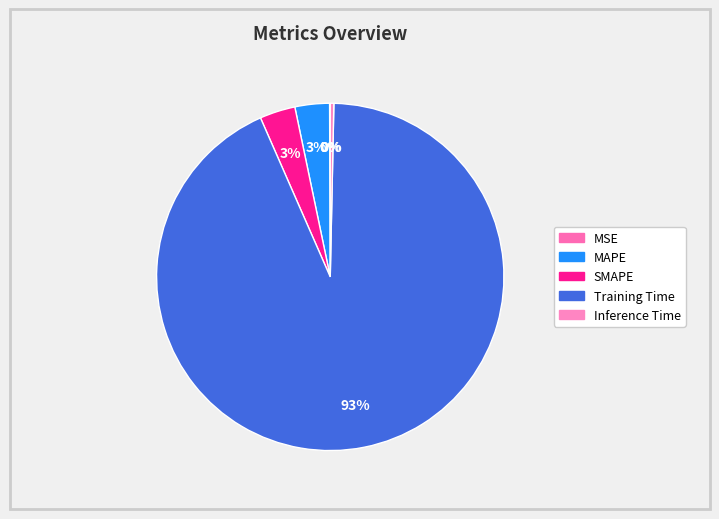

The Inference Time slice represents 14% of the pie. True or false?

False